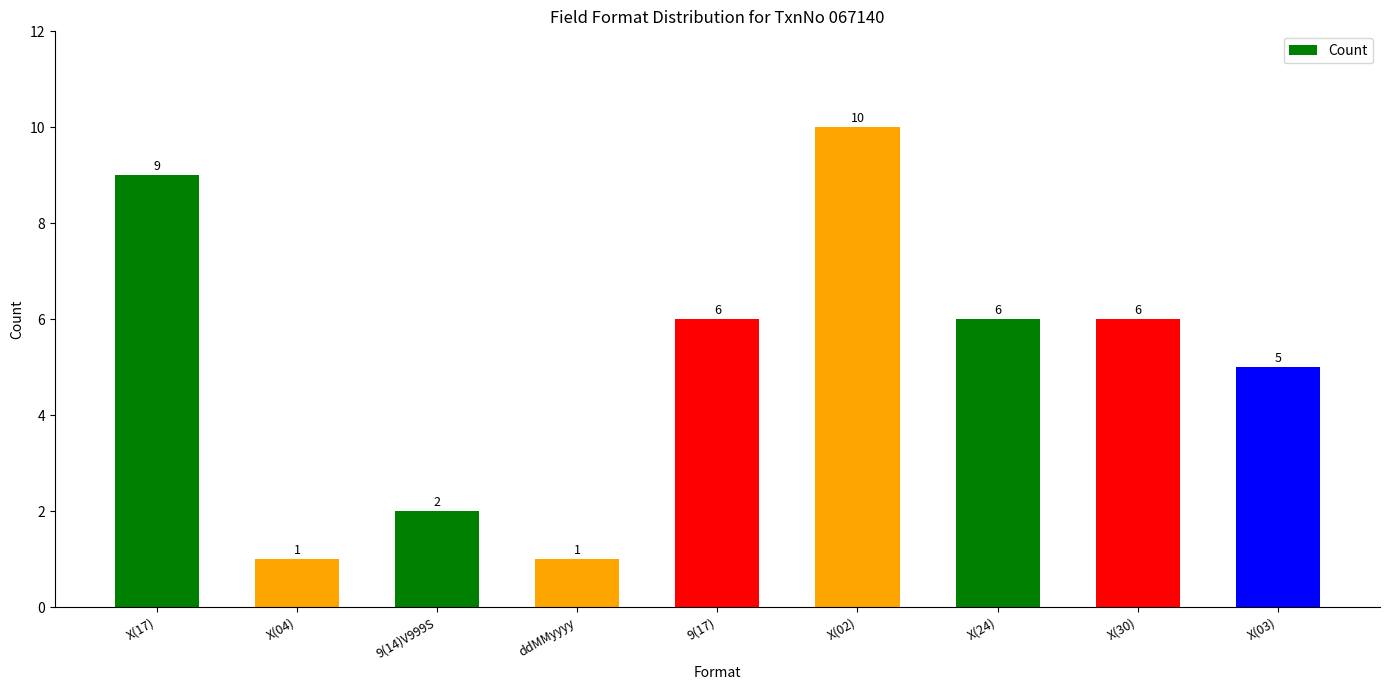

How many values are below 6?

4